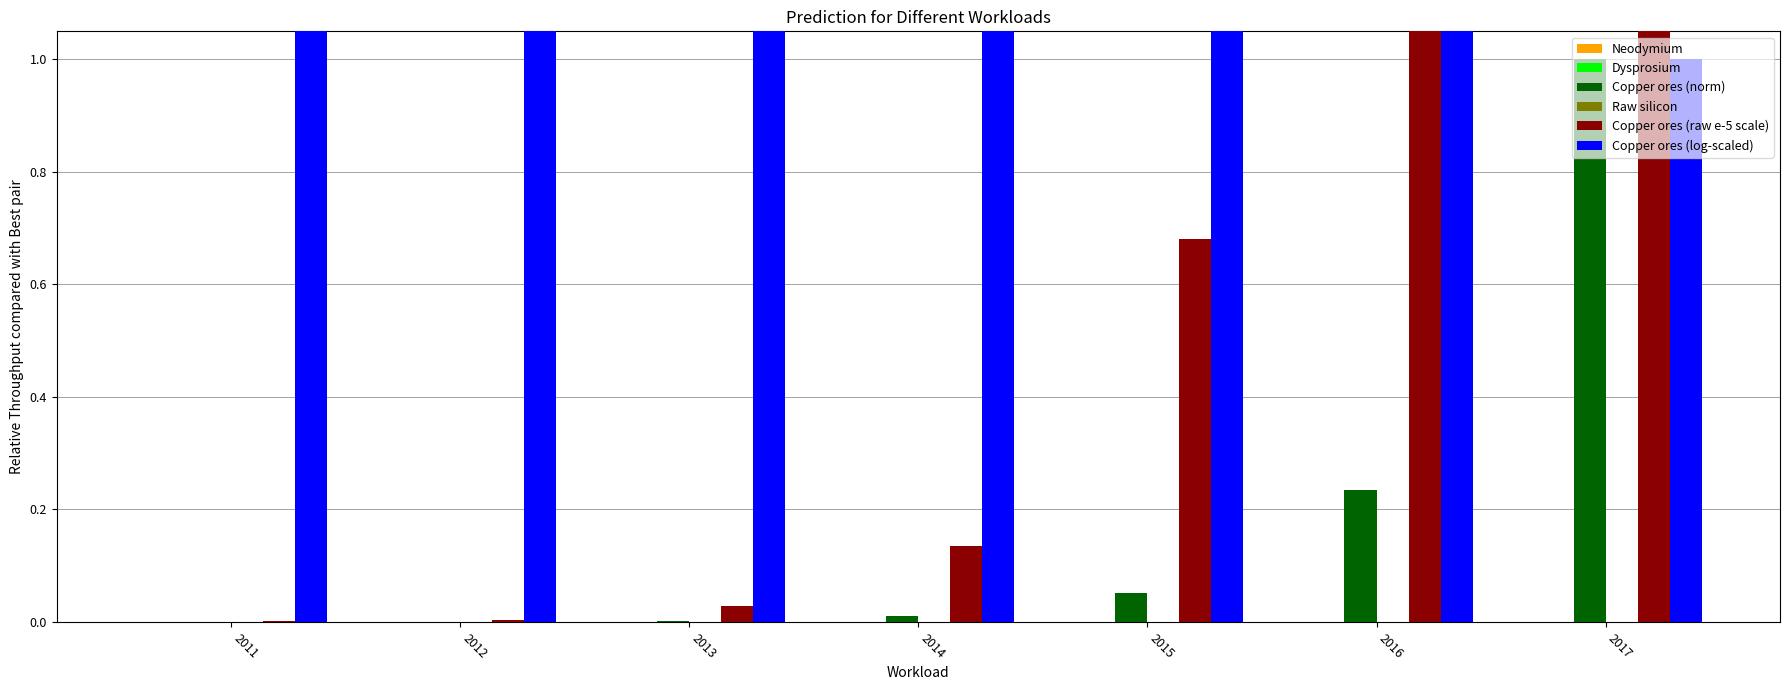

Is it true that Copper ores (log-scaled) equals 2.2 at 2011?

True